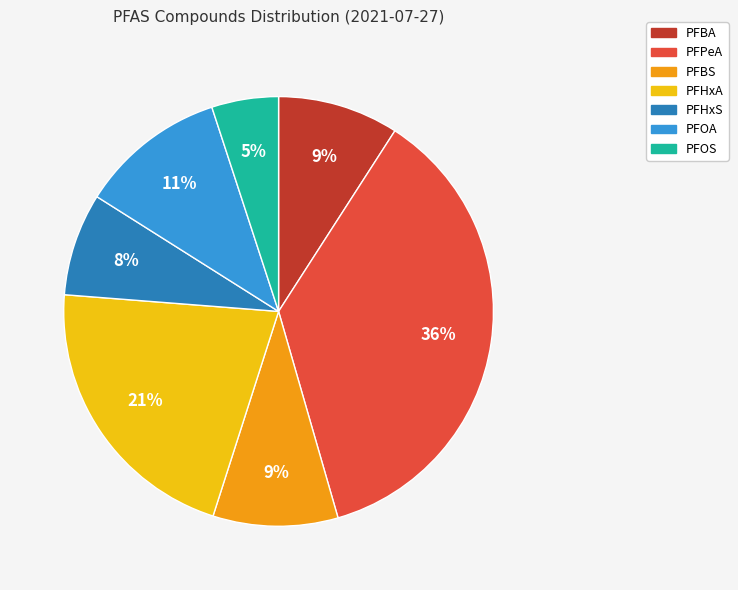

Which category has the biggest portion of the pie?

PFPeA